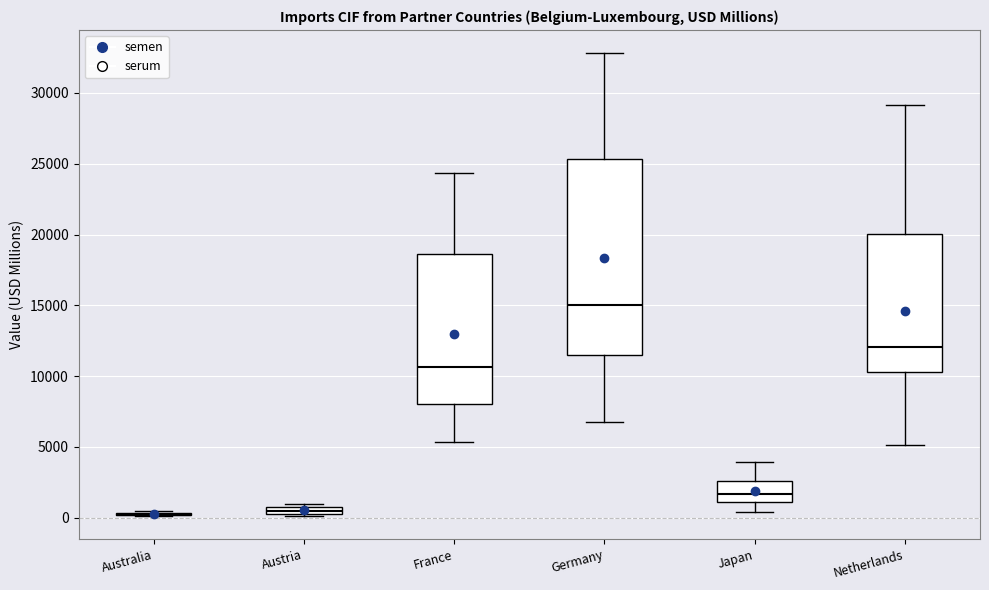

Where is the upper edge of the box for Japan on the y-axis? The values are not printed on the chart, so give them approximately, as read against the axis.

2500